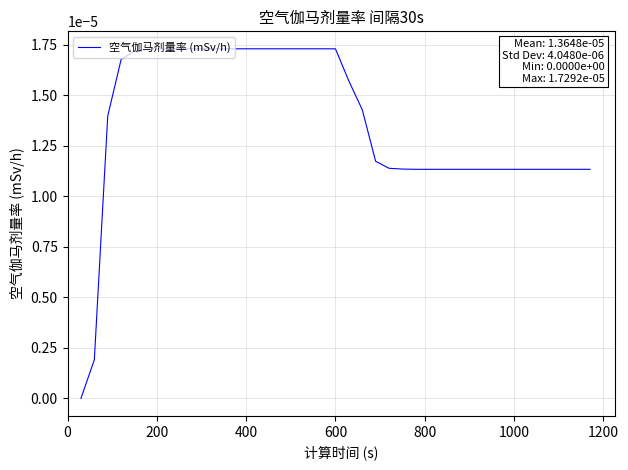

Does the chart display data point markers on the line(s)?

No